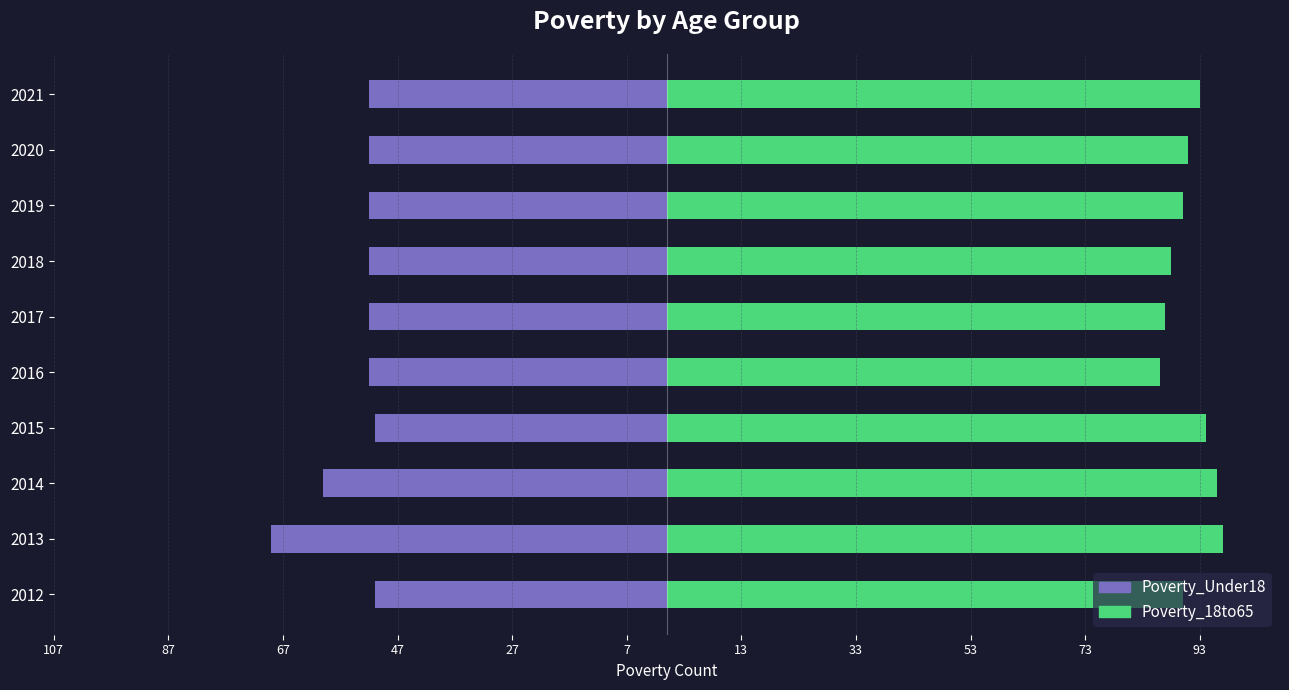

The Poverty_Under18 series shows 52 at 2017. True or false?

True